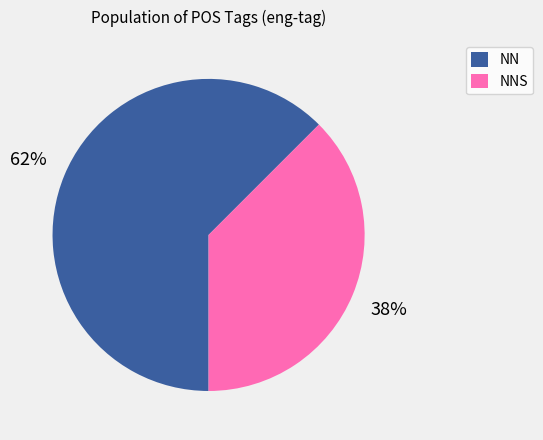

The NNS slice represents 1% of the pie. True or false?

False